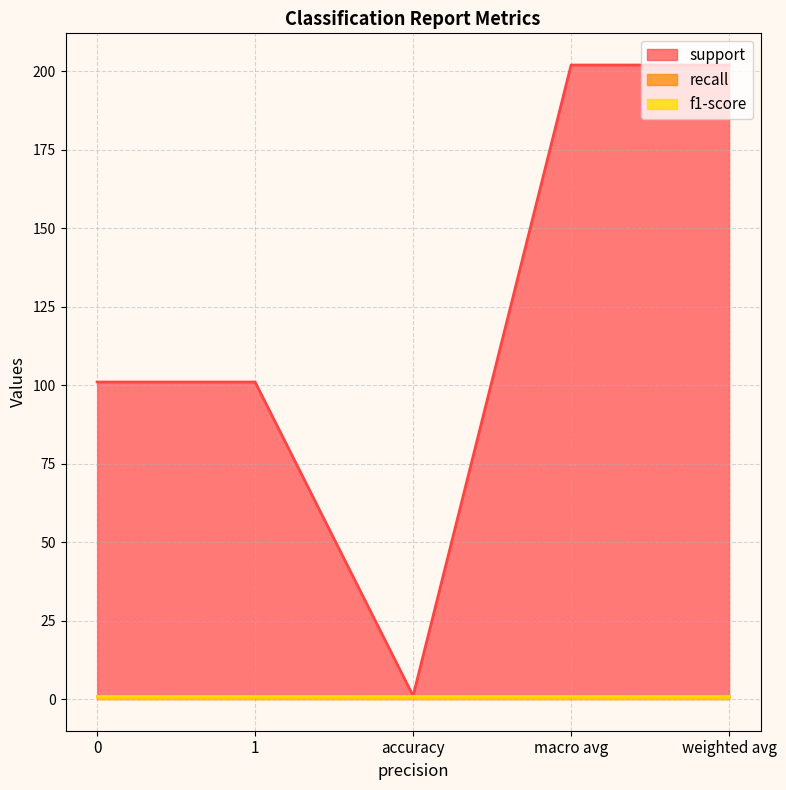

How many lines are shown in the chart?

3